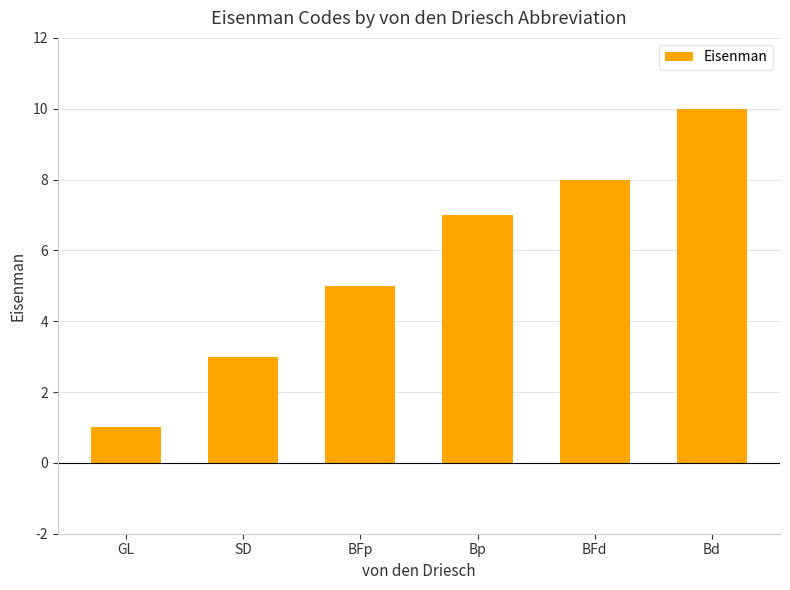

How many categories are shown in the chart?

6